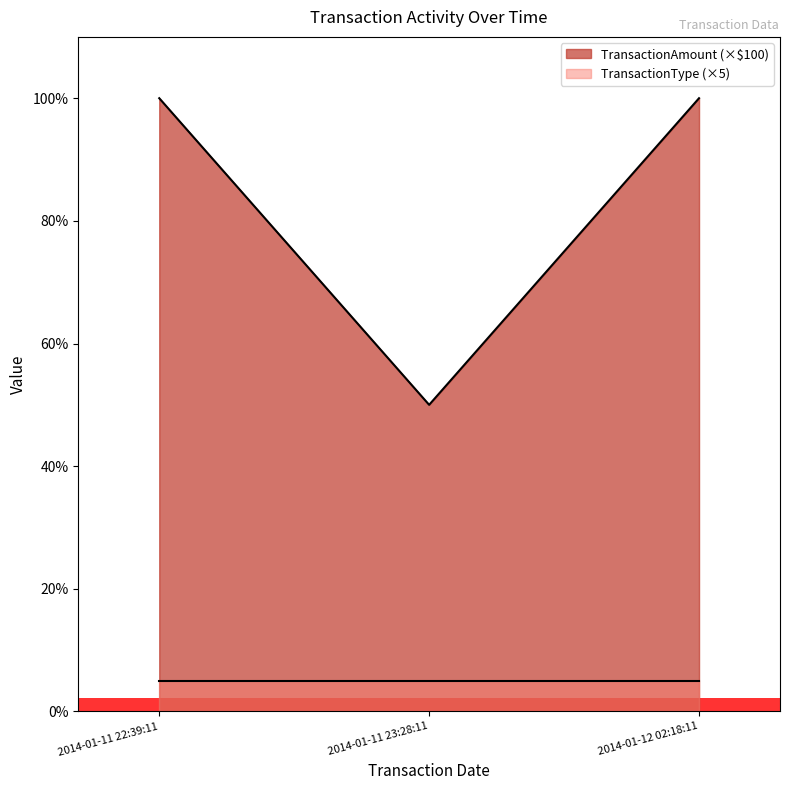

What is the value of the 2nd point from the left?

50